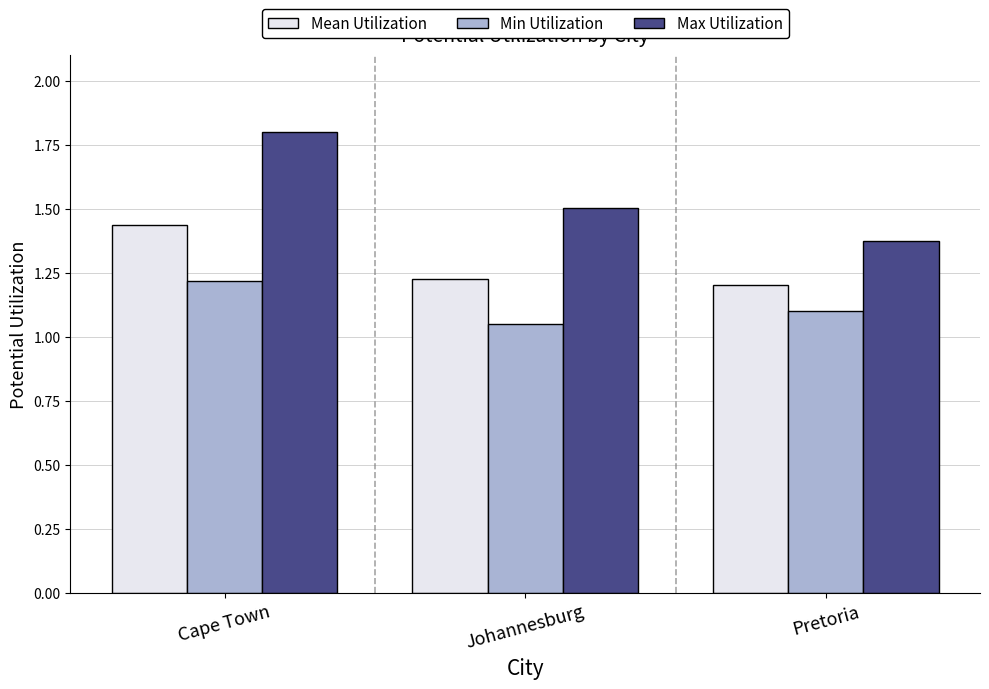

What are all the series names shown in the legend?

Mean Utilization, Min Utilization, Max Utilization